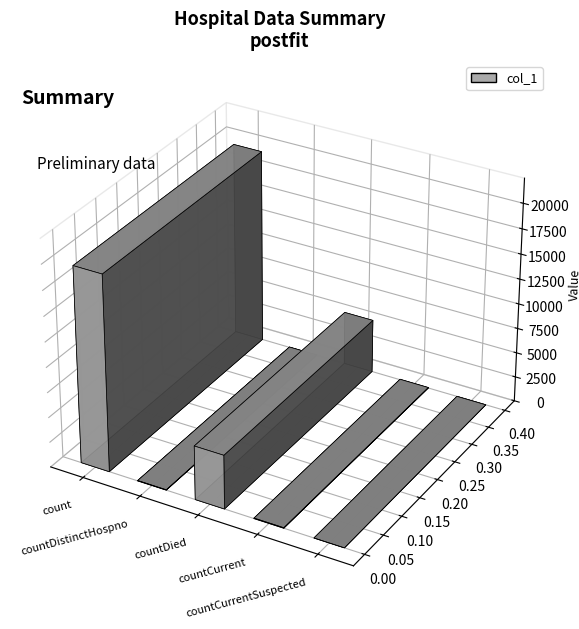

What is the value of the 4th bar from the left?

50